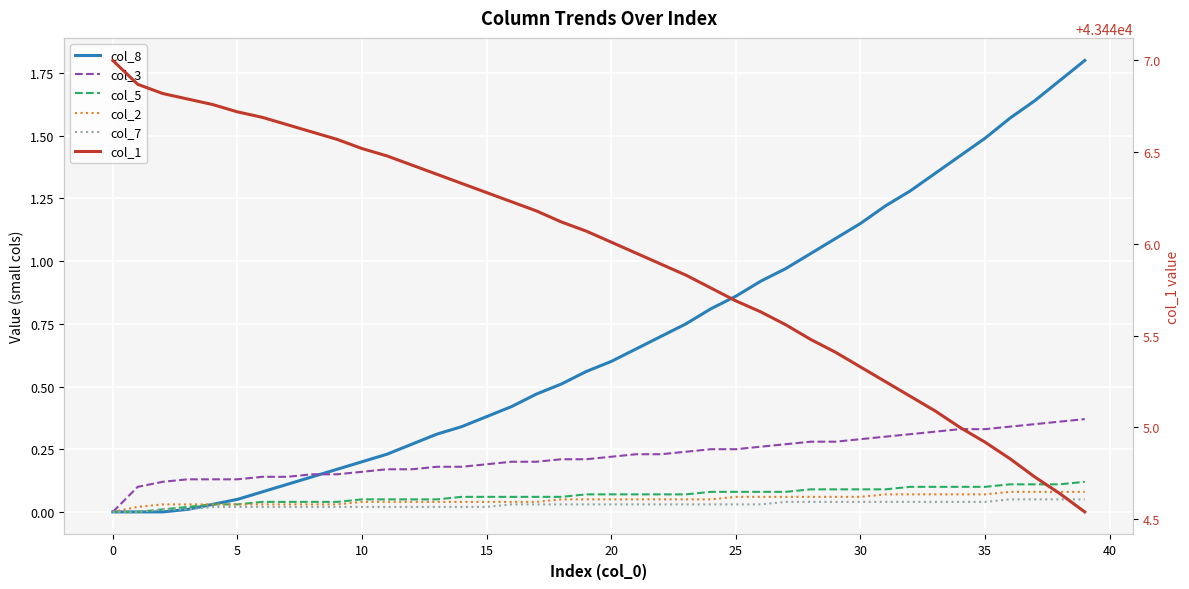

Which series changed the most between 5 and 38?

col_1